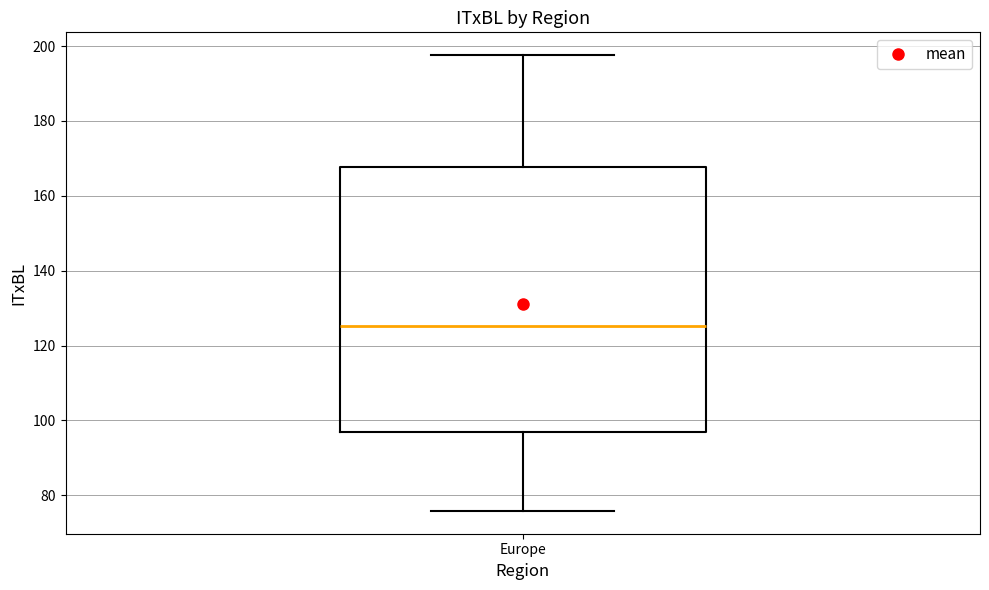

Transcribe this box plot: give where the median line is, the range the box spans, and where the two whiskers end, as read against the y-axis. The values are not printed on the chart, so give them approximately, as read against the axis.

median 126, box 96 to 168, whiskers 76 to 198